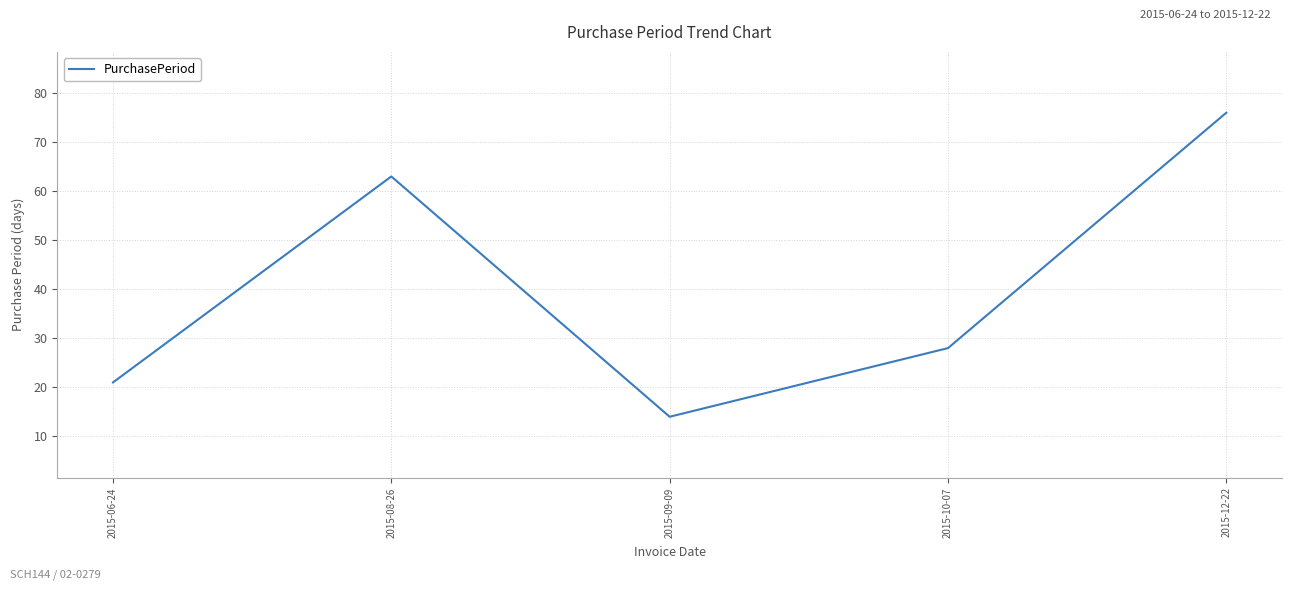

What is the difference between the maximum and minimum values?

62